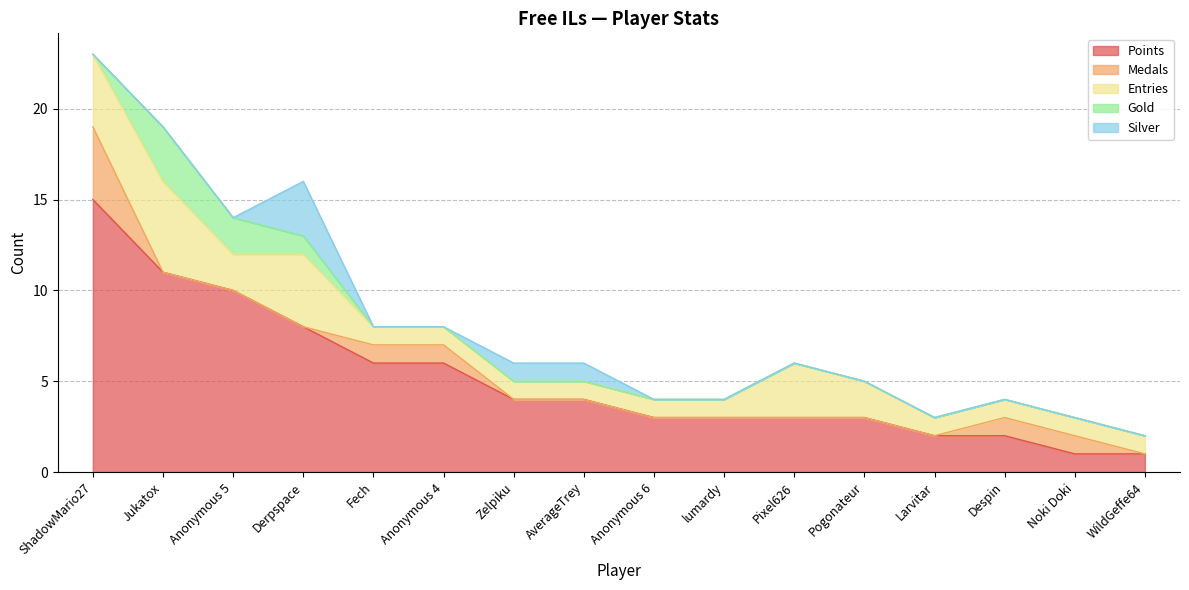

At which label is Entries closest to 3?

Pixel626